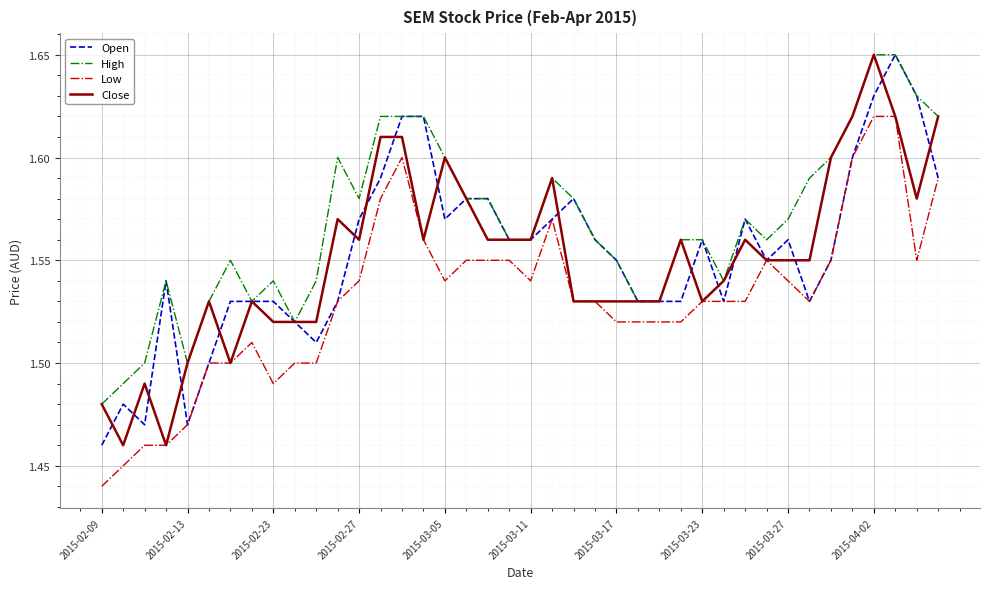

Which series has the largest total across all categories?

High